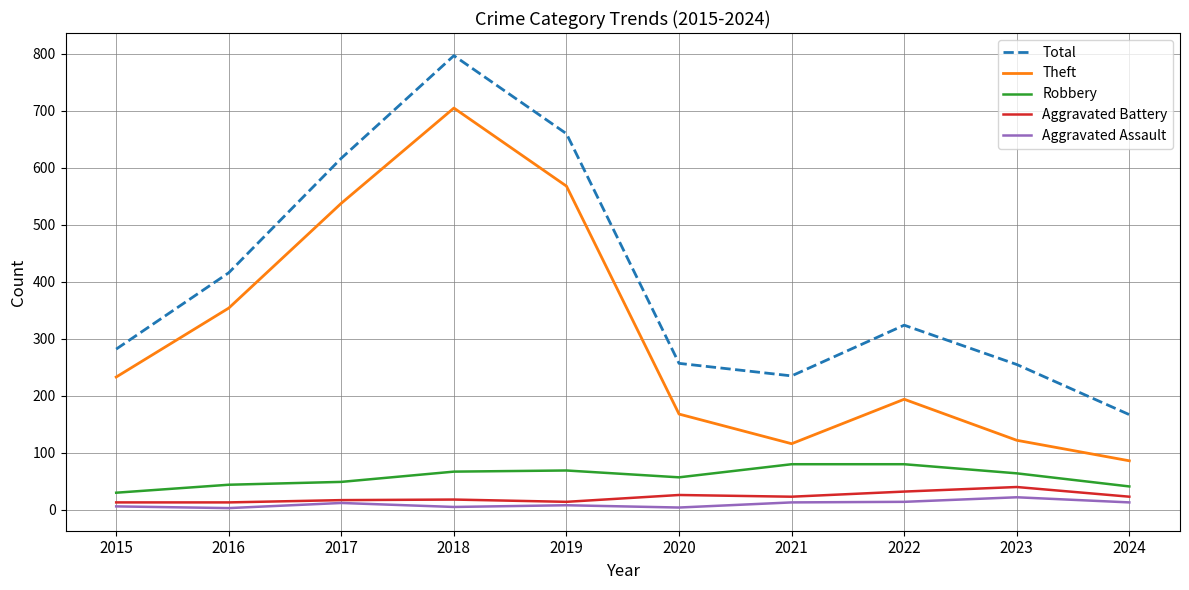

The Robbery series shows 113 at 2021. True or false?

False